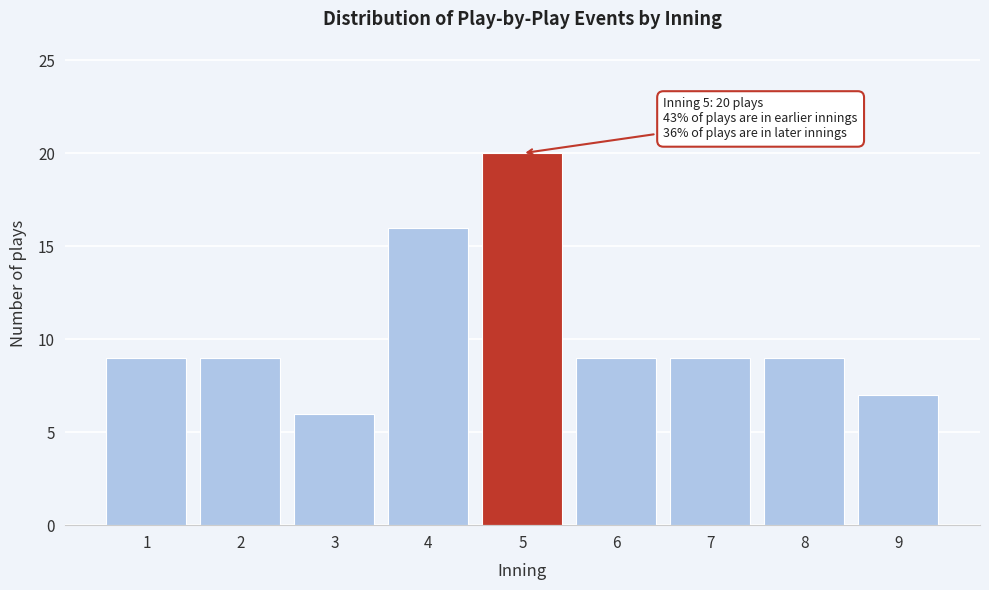

Reading left to right, extract all data points from this chart.

1=9	2=9	3=6	4=16	5=20	6=9	7=9	8=9	9=7